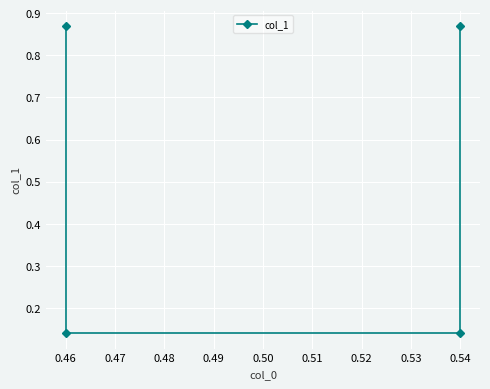

Reading left to right, list all the values displayed in this chart.

0.9	0.1	0.1	0.9